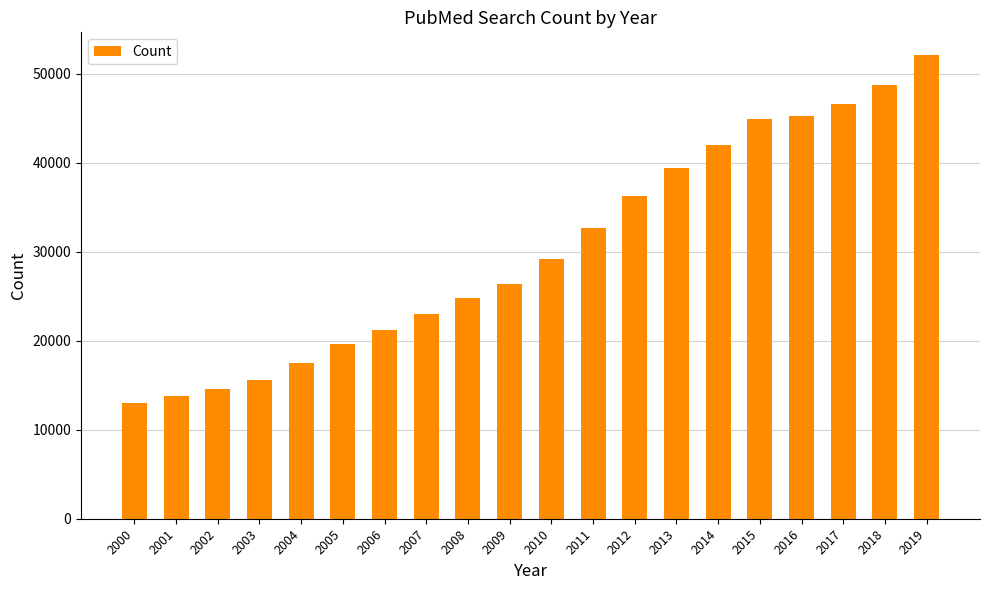

Reading left to right, list all the values displayed in this chart.

12947	13772	14588	15628	17523	19628	21198	22951	24794	26357	29206	32680	36224	39457	41964	44903	45198	46591	48679	52044